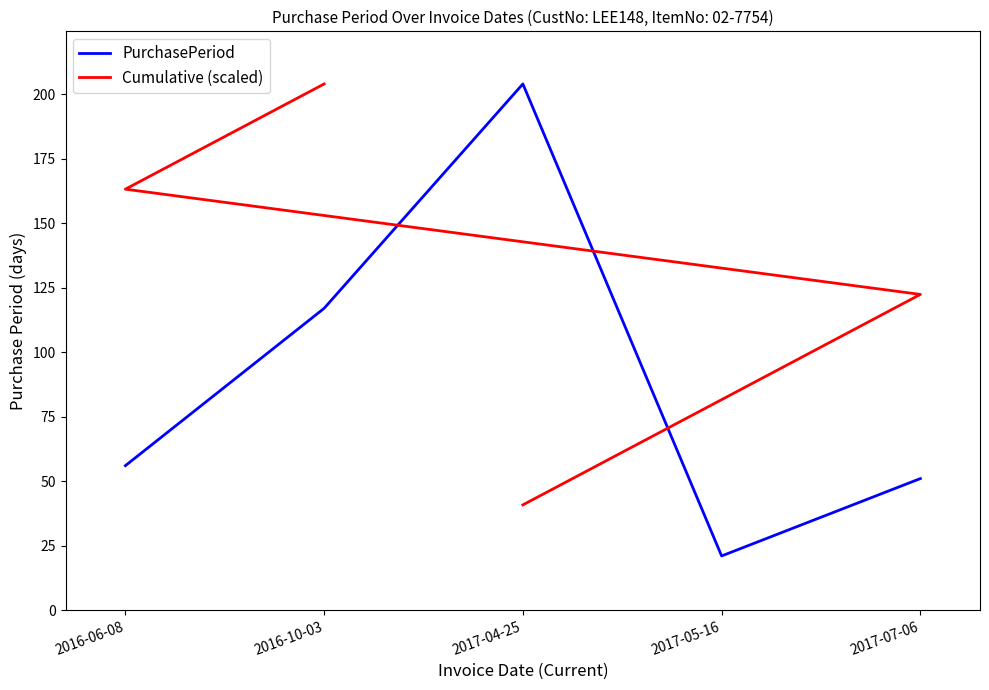

How many values in the Cumulative (scaled) series are below 122?

2